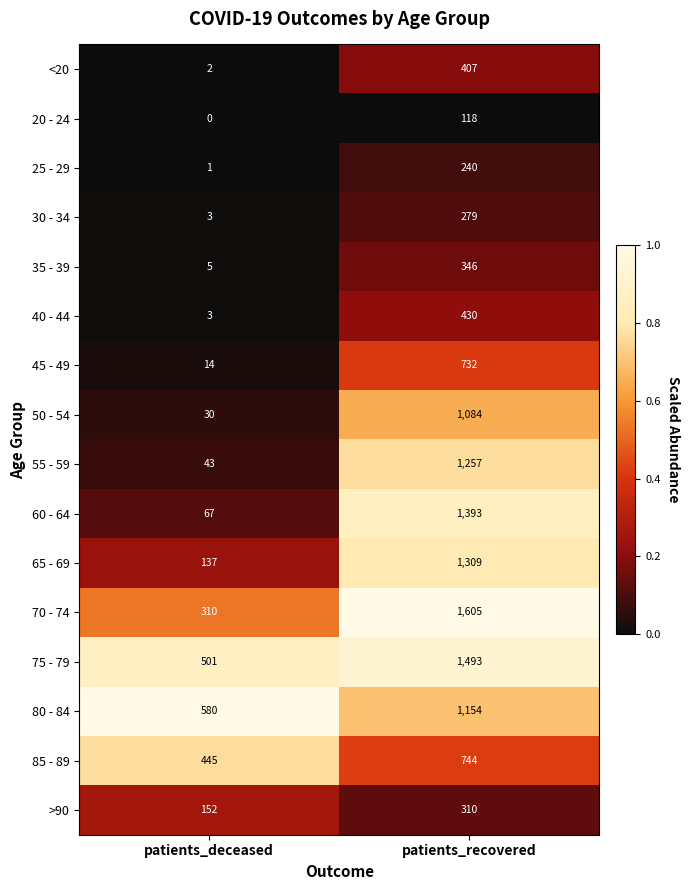

How many distinct data groups are displayed?

16